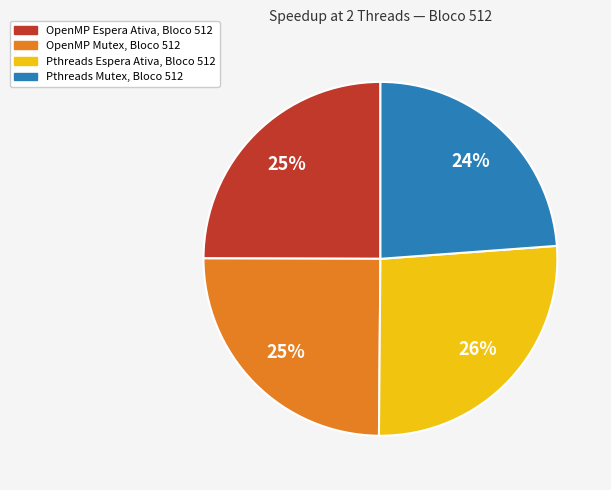

Which slice is the smallest?

Pthreads Mutex, Bloco 512